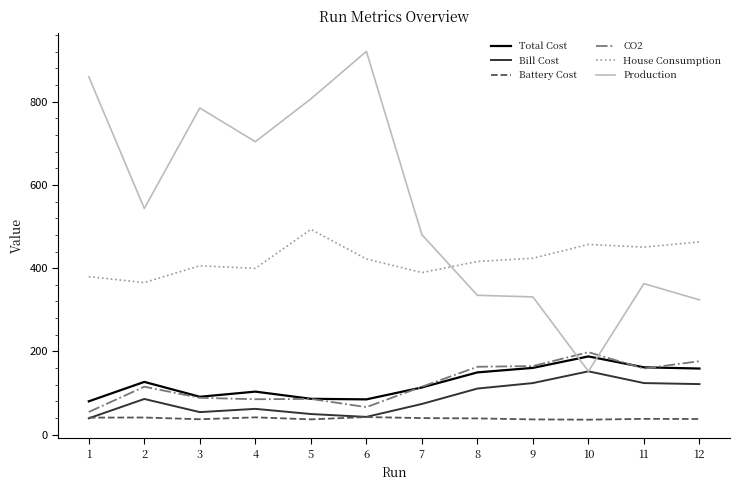

How many values in the Total Cost series are below 126?

6